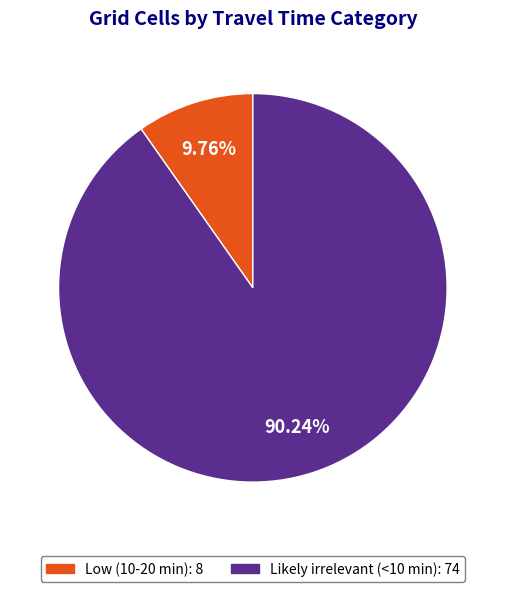

Approximately how many times larger is the value at Likely irrelevant (<10 min) compared to Low (10-20 min)?

9.2